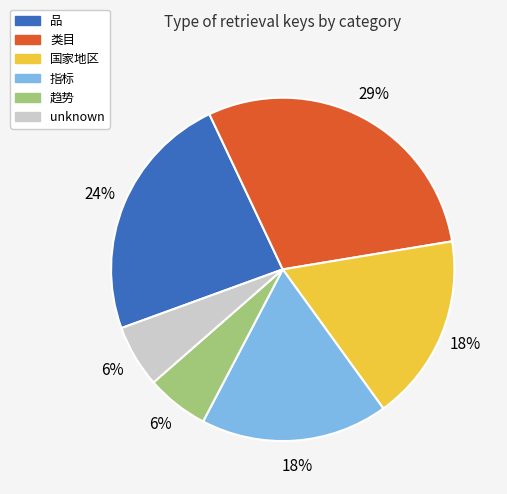

Between 类目 and 品, which is larger?

类目